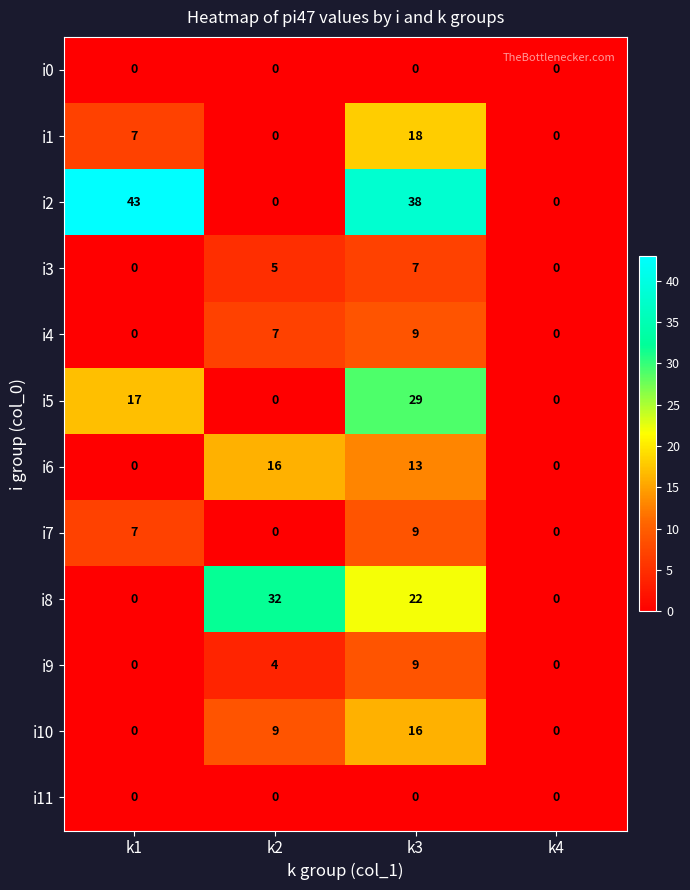

What is the average value of the i9 series?

3